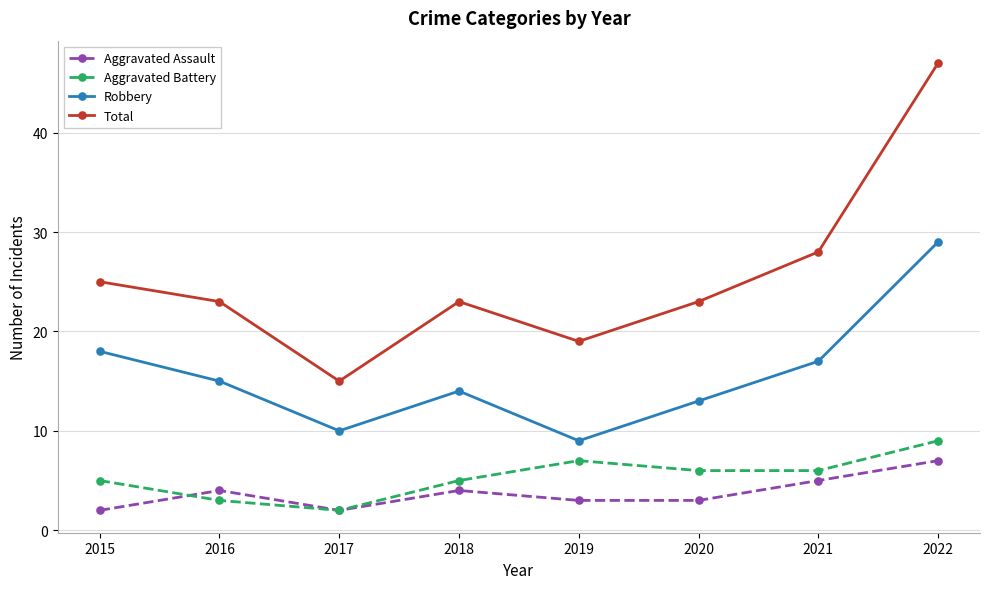

Where is the first local minimum for Total?

2017